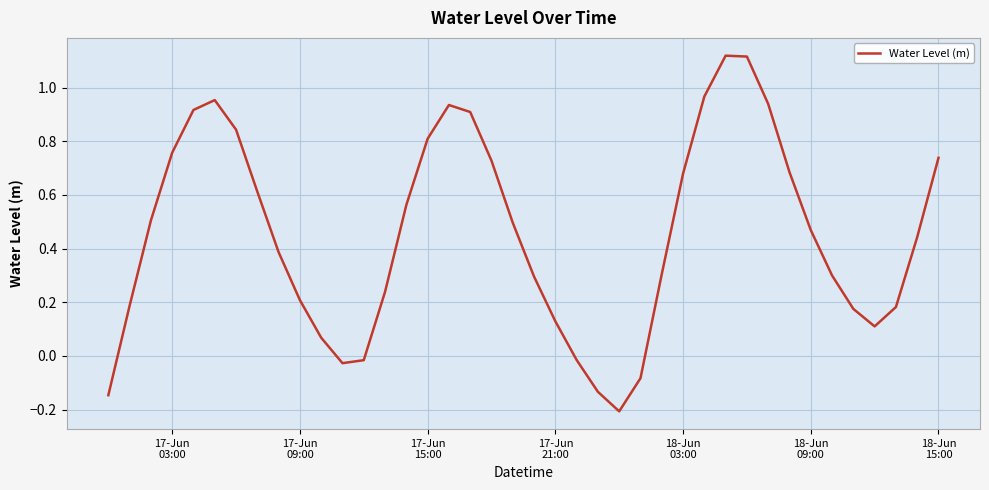

What is the sum of all values?

18.1